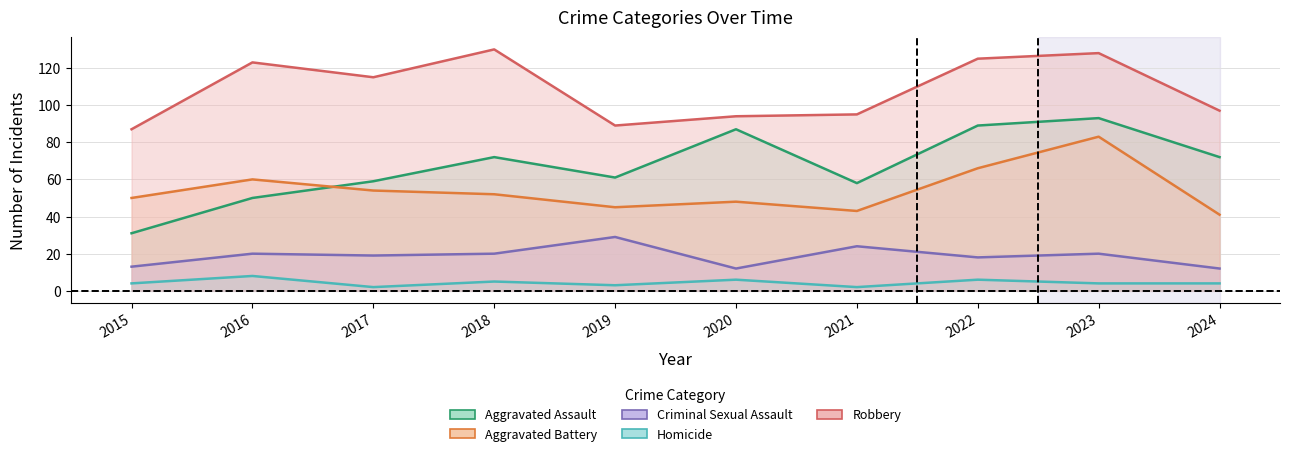

What is the difference between the maximum and minimum values in the Robbery series?

43